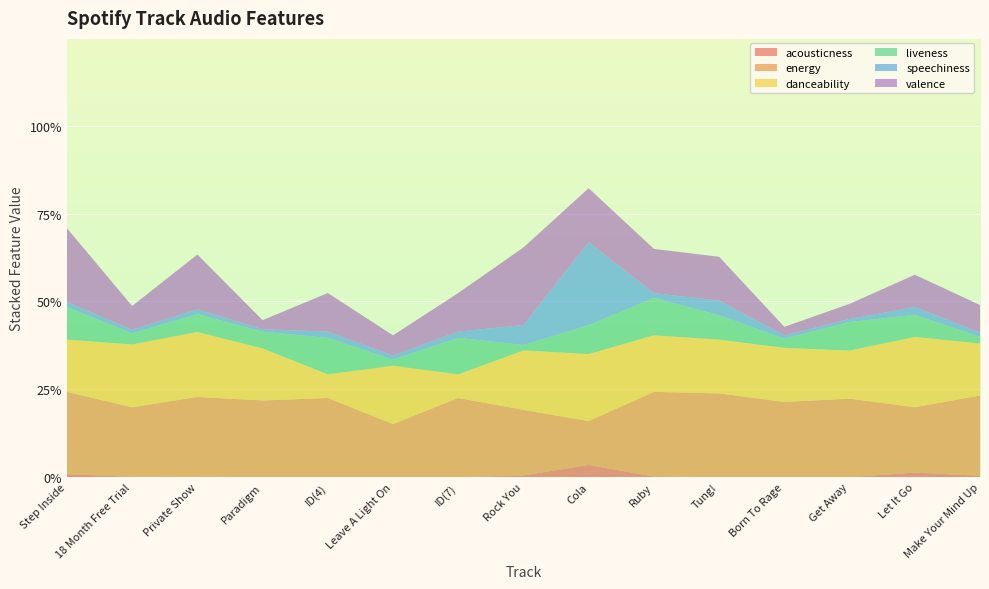

Reading left to right, transcribe all the data shown in this chart.

acousticness: 0.0	0.0	0.0	0.0	0.0	0.0	0.0	0.0	0.1	0.0	0.0	0.0	0.0	0.1	0.0
energy: 0.9	0.8	0.9	0.9	0.9	0.6	0.9	0.7	0.5	1.0	1.0	0.9	0.9	0.7	0.9
danceability: 0.6	0.7	0.7	0.6	0.3	0.7	0.3	0.7	0.8	0.6	0.6	0.6	0.5	0.8	0.6
liveness: 0.4	0.1	0.2	0.2	0.4	0.1	0.4	0.1	0.3	0.4	0.3	0.1	0.3	0.3	0.1
speechiness: 0.1	0.0	0.1	0.0	0.1	0.0	0.1	0.2	0.9	0.1	0.2	0.0	0.0	0.1	0.0
valence: 0.8	0.3	0.6	0.1	0.4	0.2	0.4	0.9	0.6	0.5	0.5	0.1	0.2	0.4	0.3